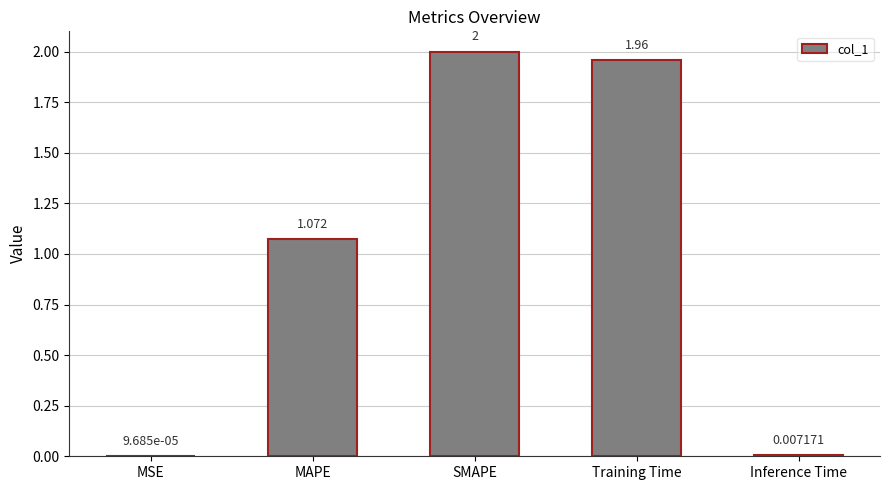

At which category does the chart reach its peak across all series?

SMAPE